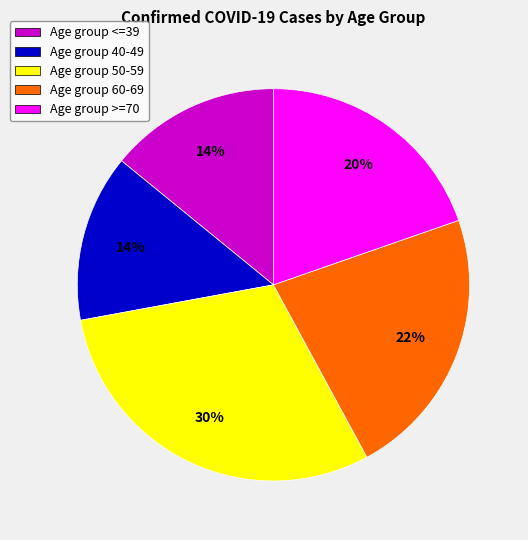

Do Age group <=39 and Age group >=70 together represent more than half of the pie?

No